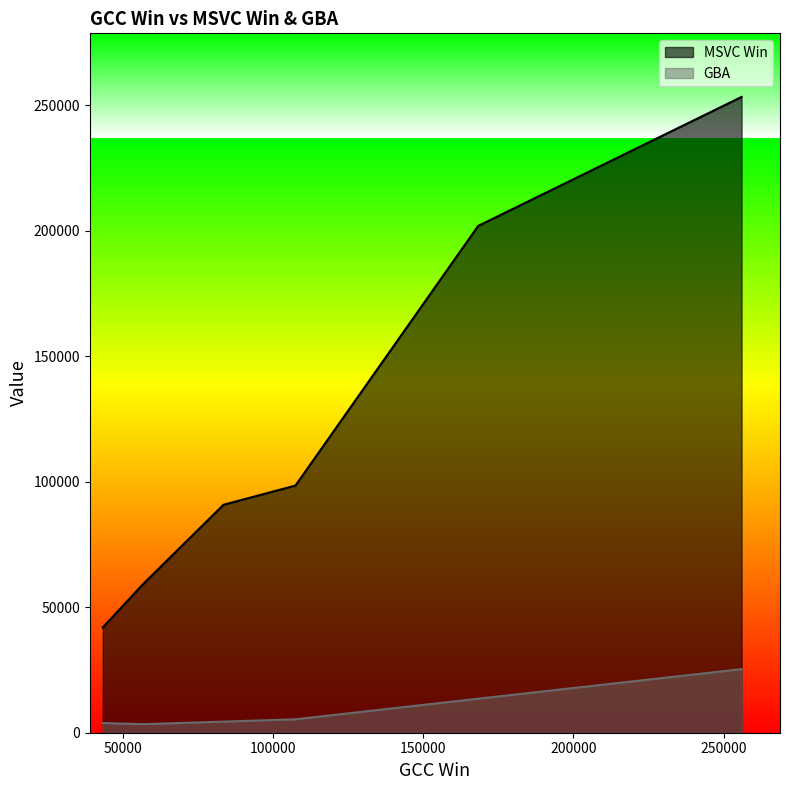

True or false: MSVC Win has more than 1 interior local peaks.

False